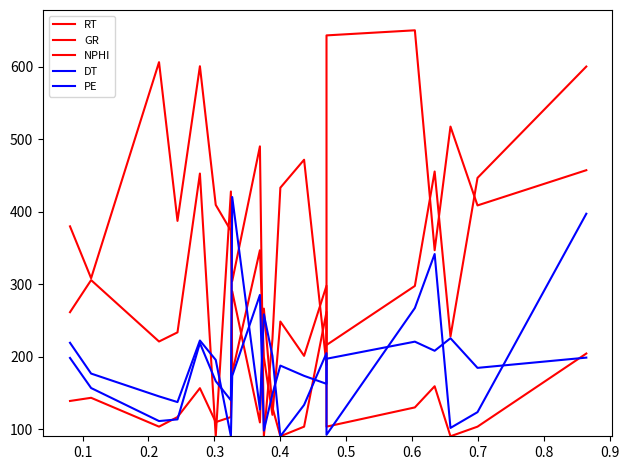

At 0.6, list the series in order from largest to smallest.

GR, RT, DT, NPHI, PE